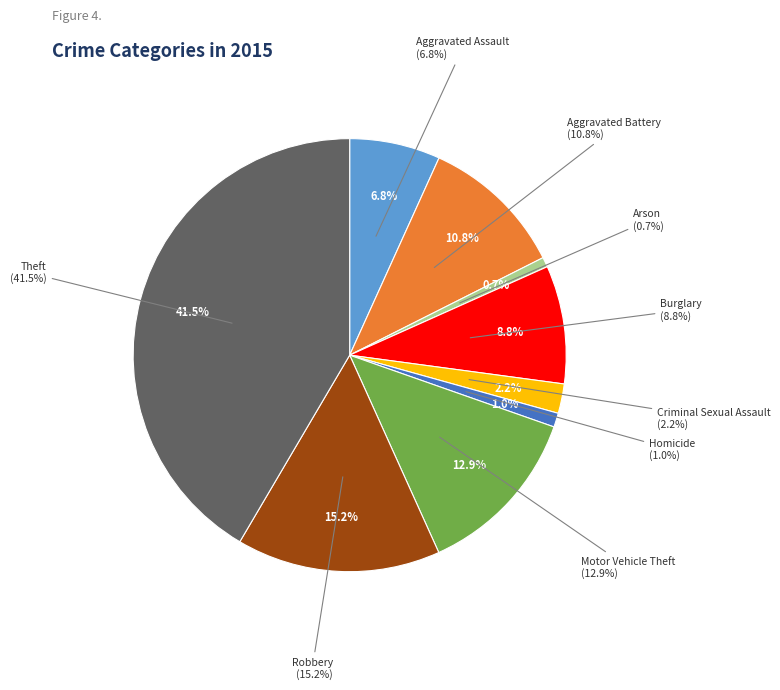

Is there any slice that represents more than half of the pie?

No